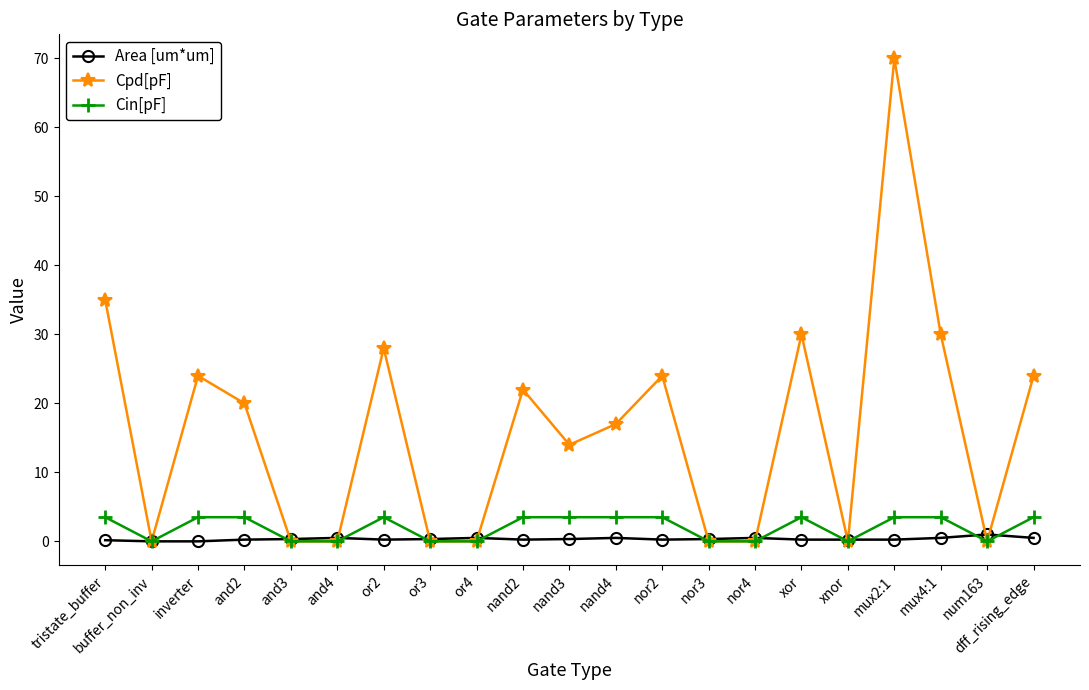

At which category does Cpd[pF] reach its first local valley?

buffer_non_inv